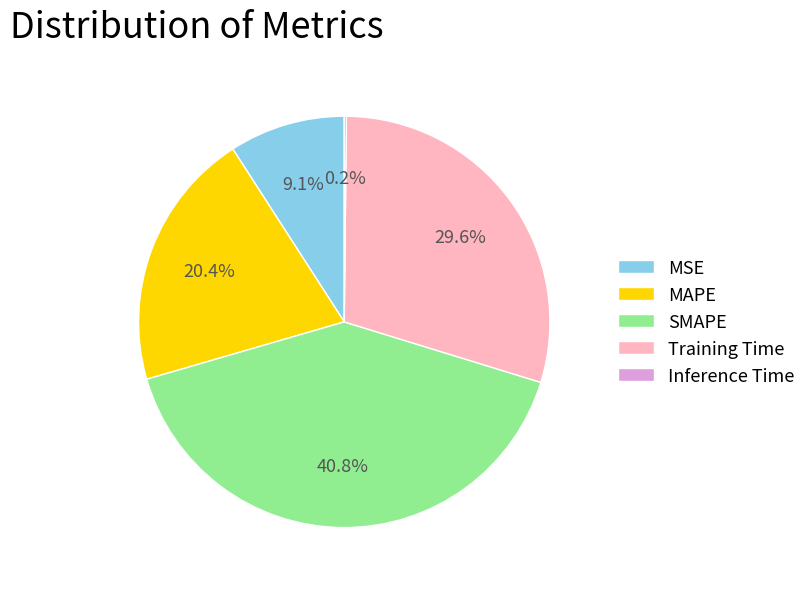

Does Training Time represent more than half of the total?

No